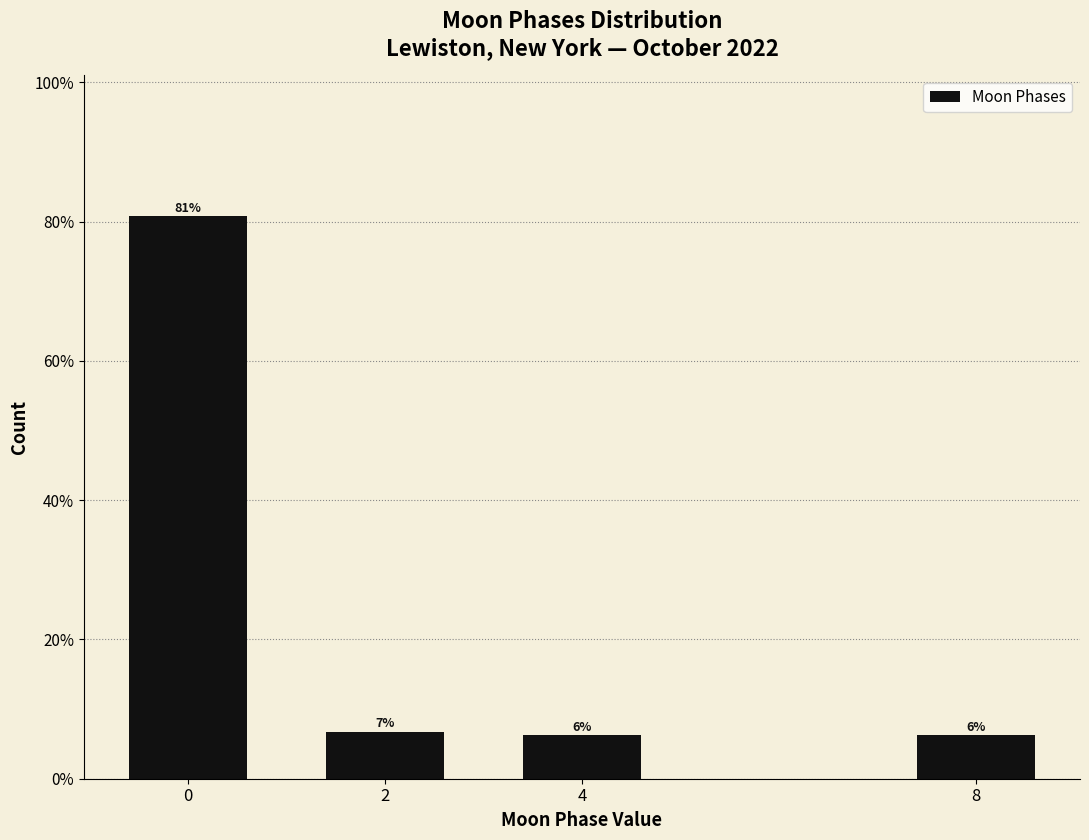

Are the bars horizontal?

No